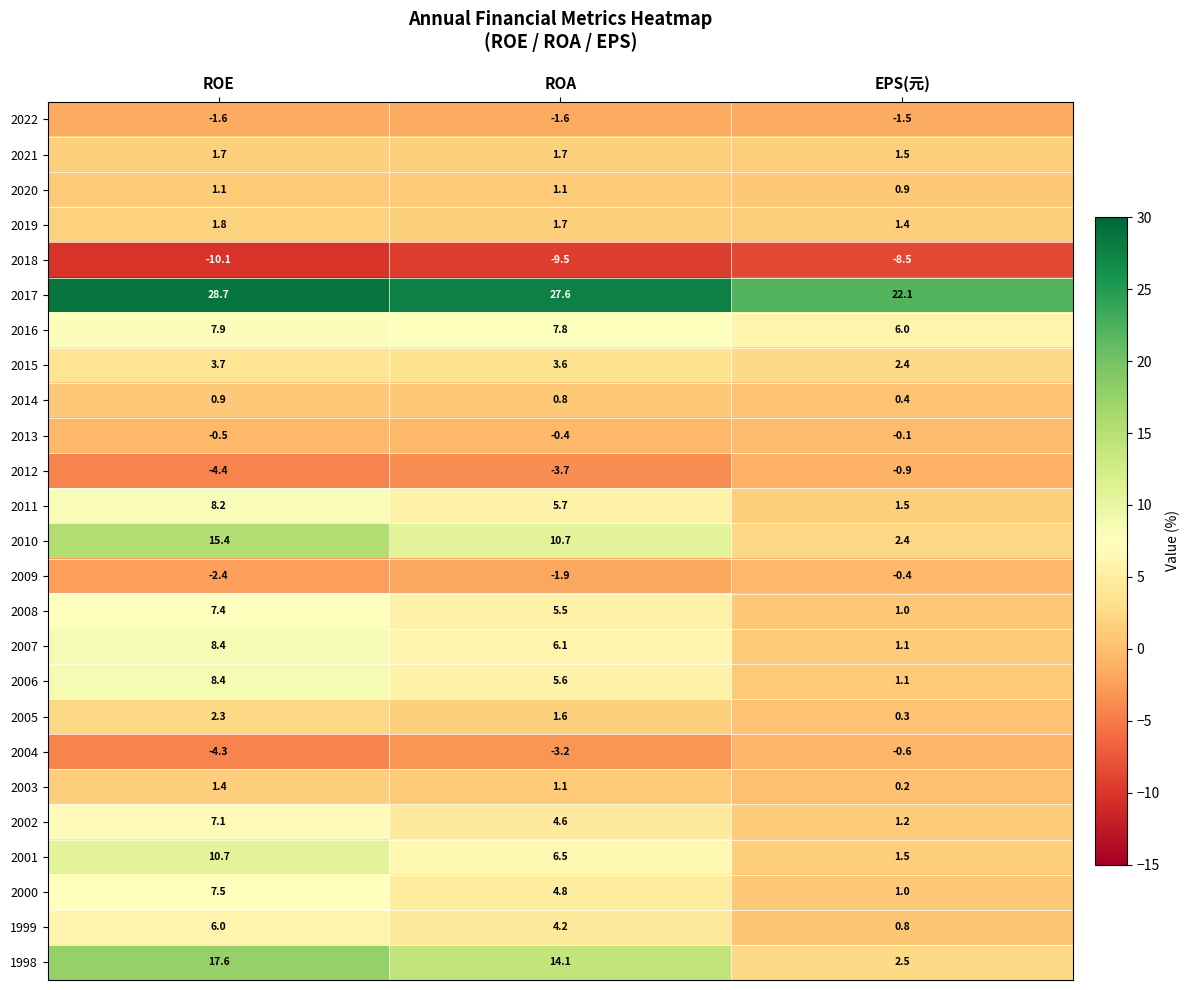

What is the maximum value shown in the chart?

28.7